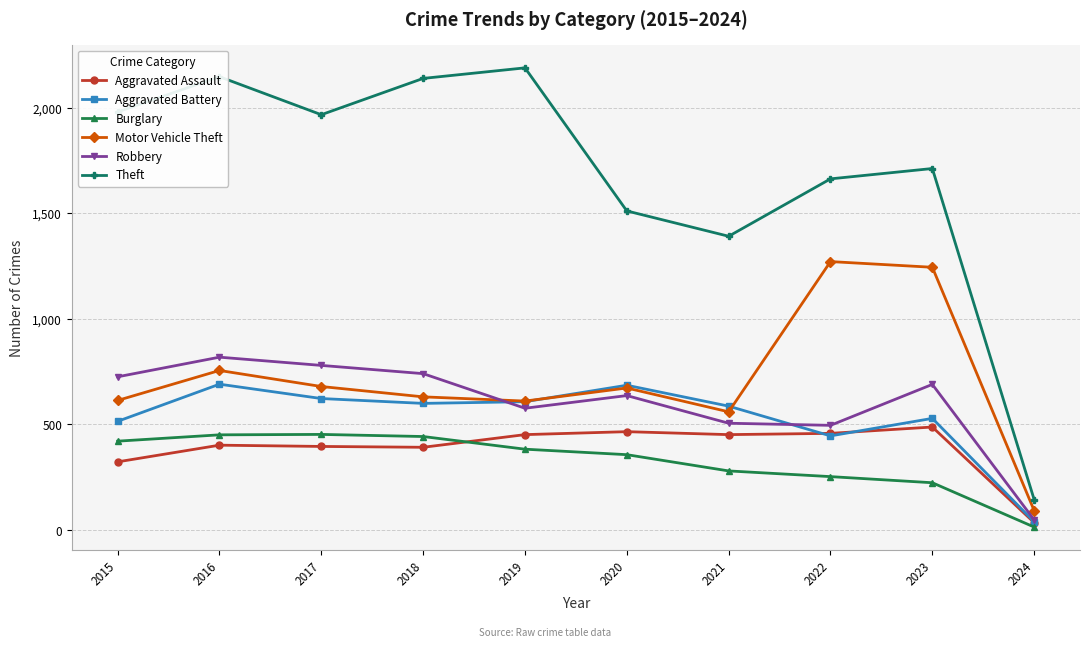

True or false: Burglary has more than 0 points higher than both neighbors.

True